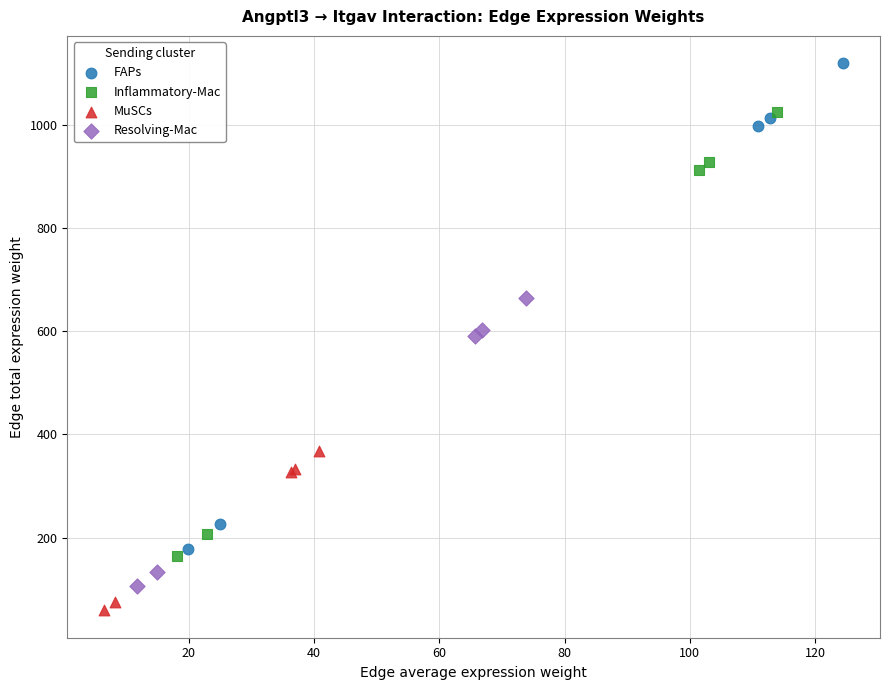

Which series contains the highest Y value?

FAPs